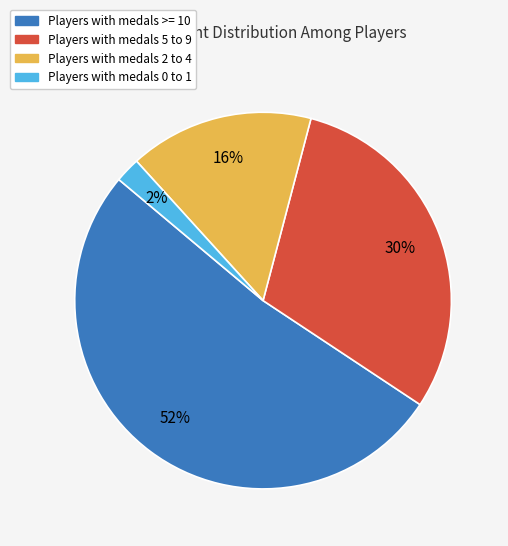

To the nearest percent, what is the average slice percentage?

25%